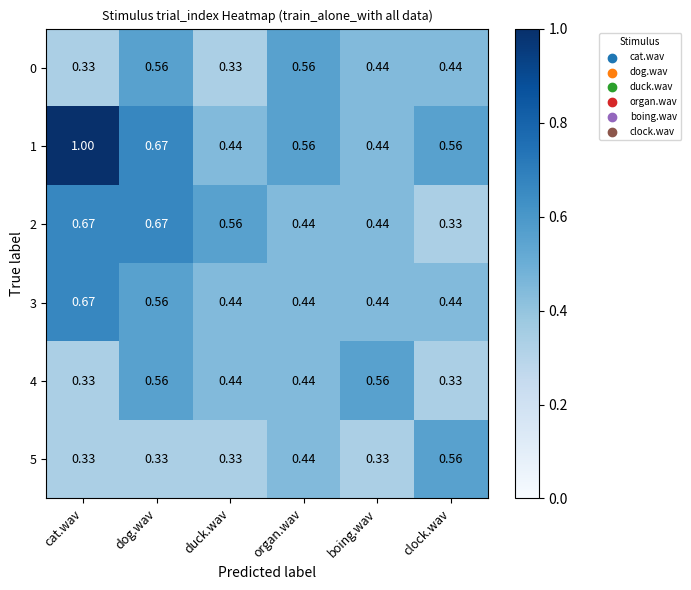

At which category is the sum across all series the highest?

dog.wav